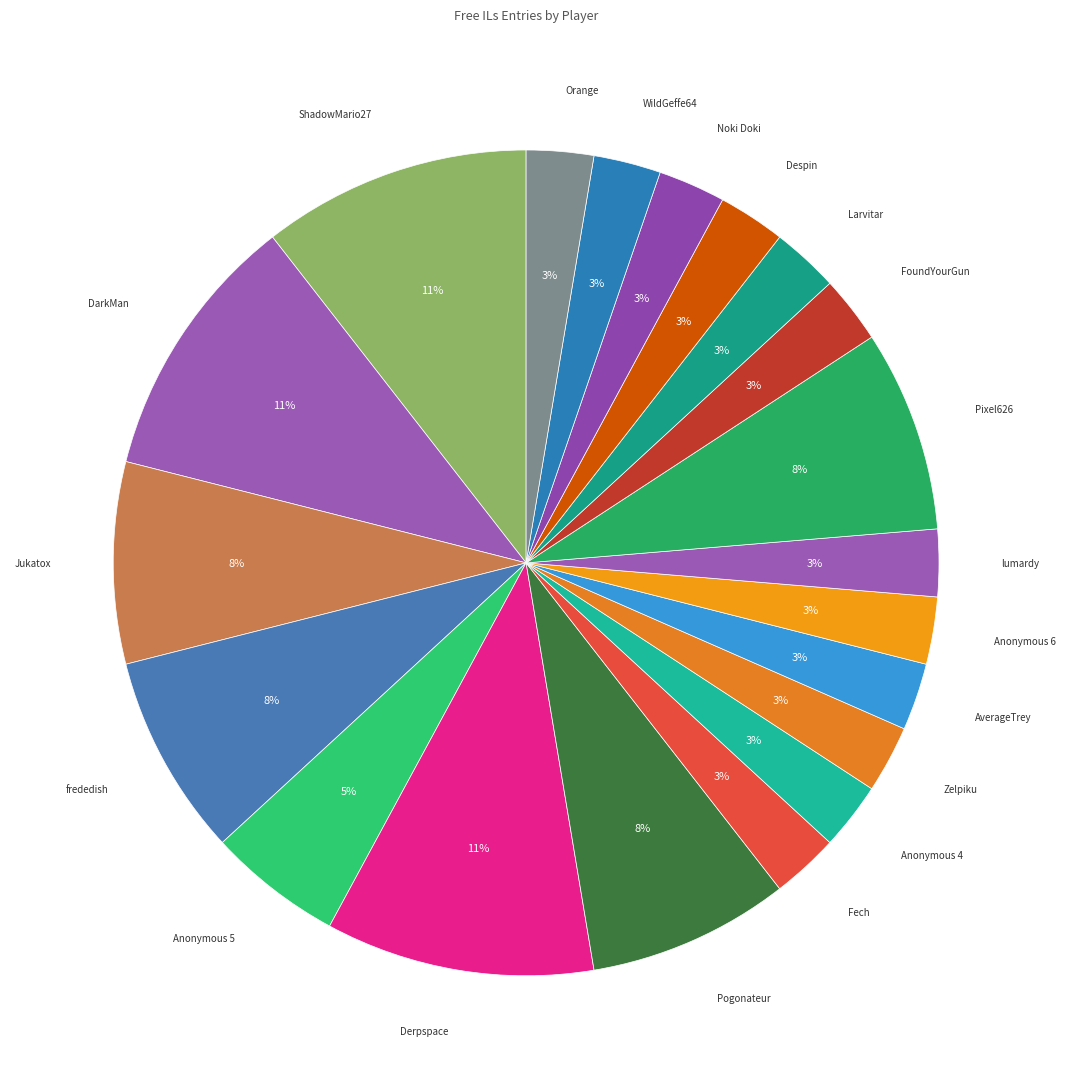

True or false: DarkMan accounts for 19% of the total.

False